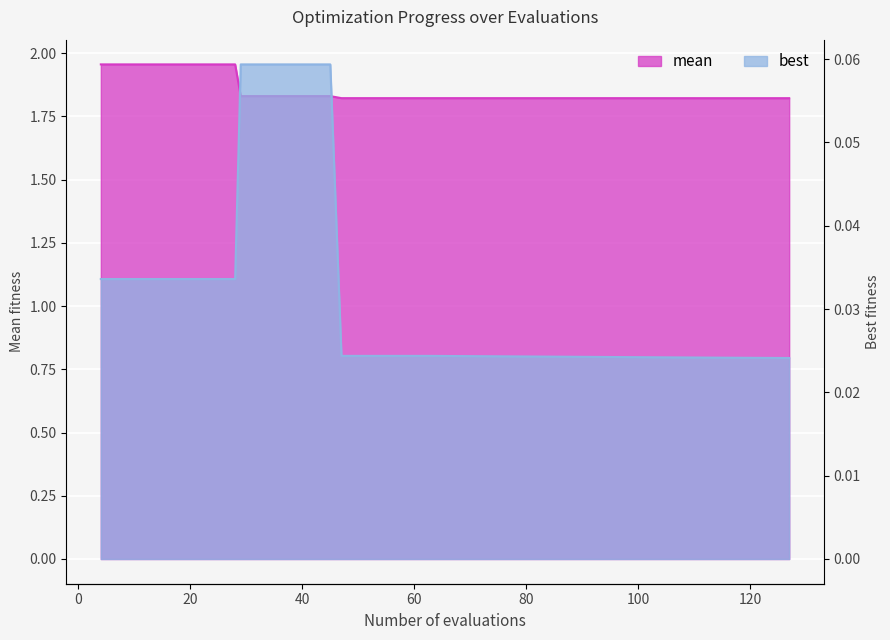

Is the value of best at 55 greater than the value of mean at 12?

No